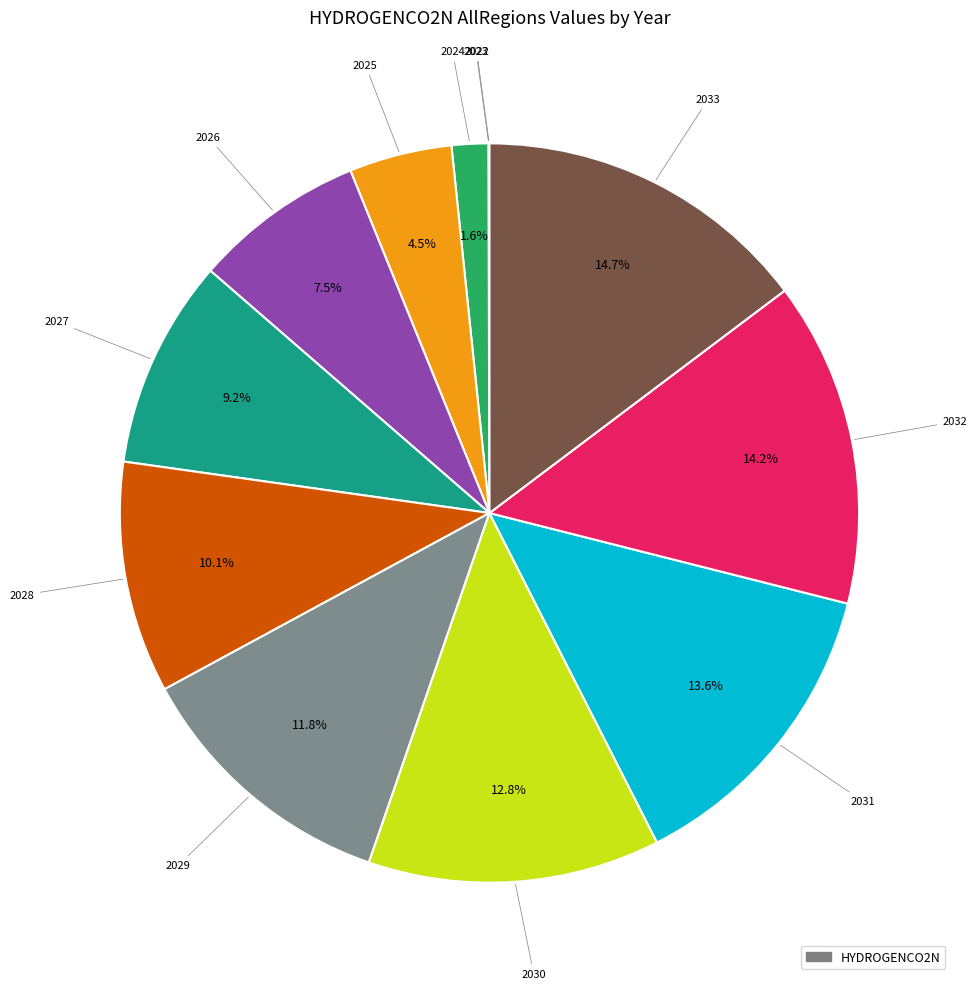

Does any single category account for the majority?

No